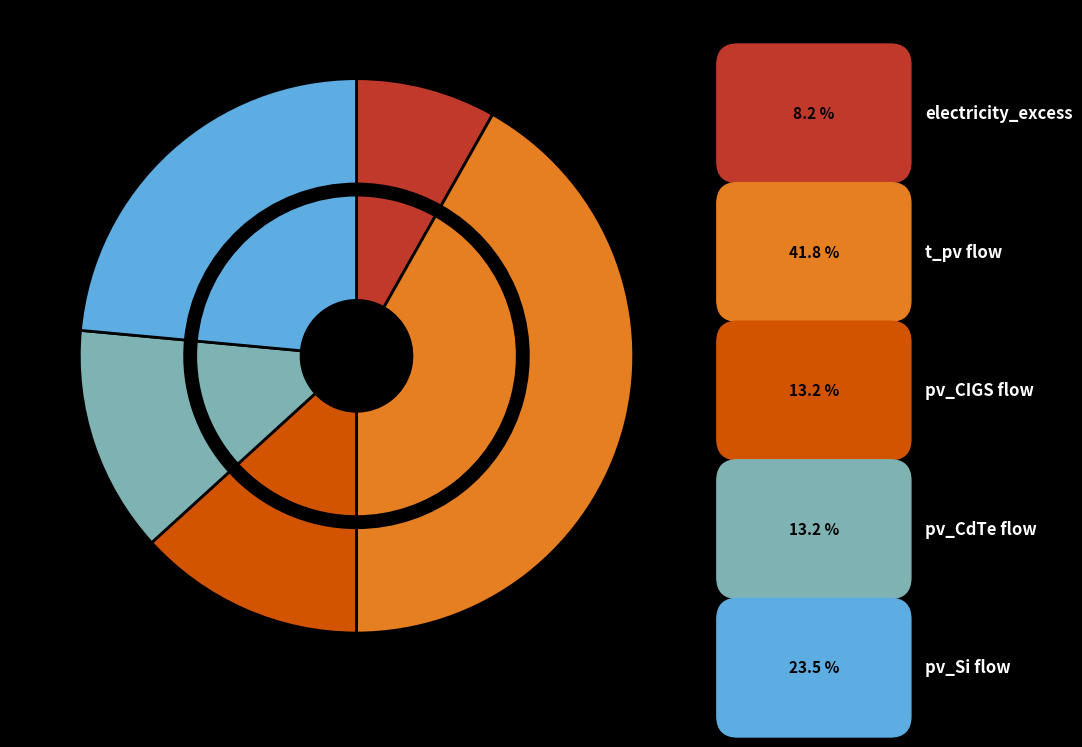

Is the sum of pv_CdTe flow and t_pv flow greater than half?

Yes